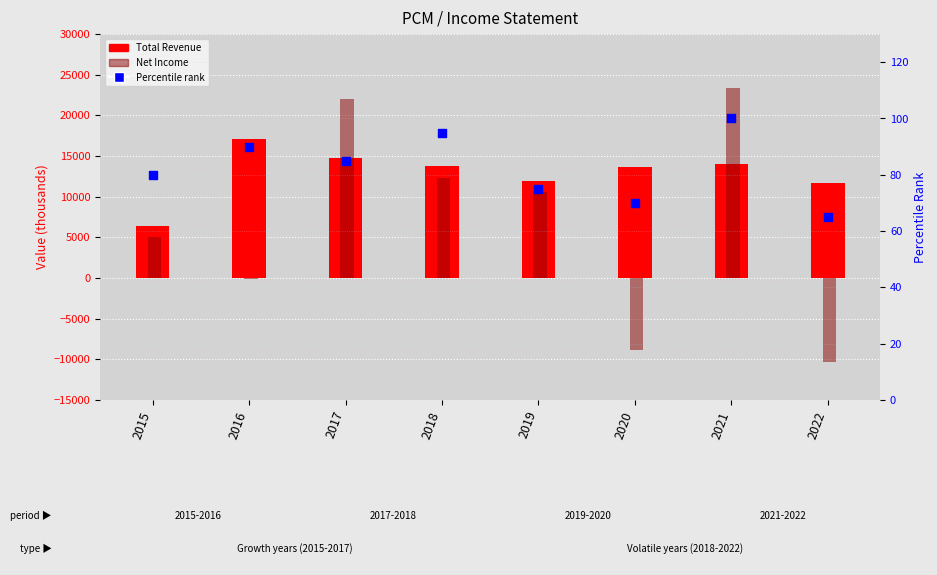

What are all the series names shown in the legend?

Total Revenue, Net Income, Percentile rank